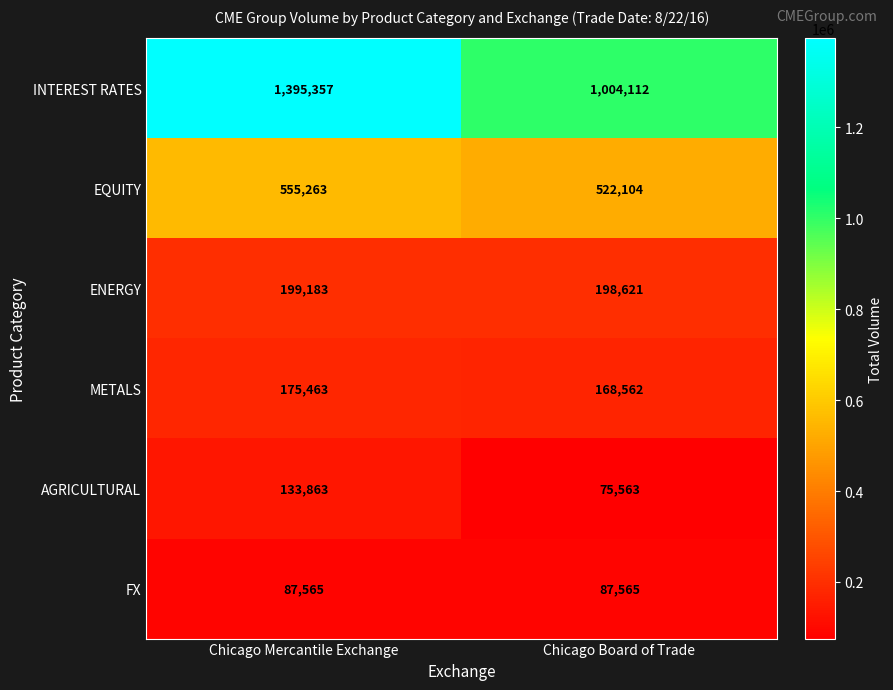

Which category has the lowest value across all series?

Chicago Board of Trade